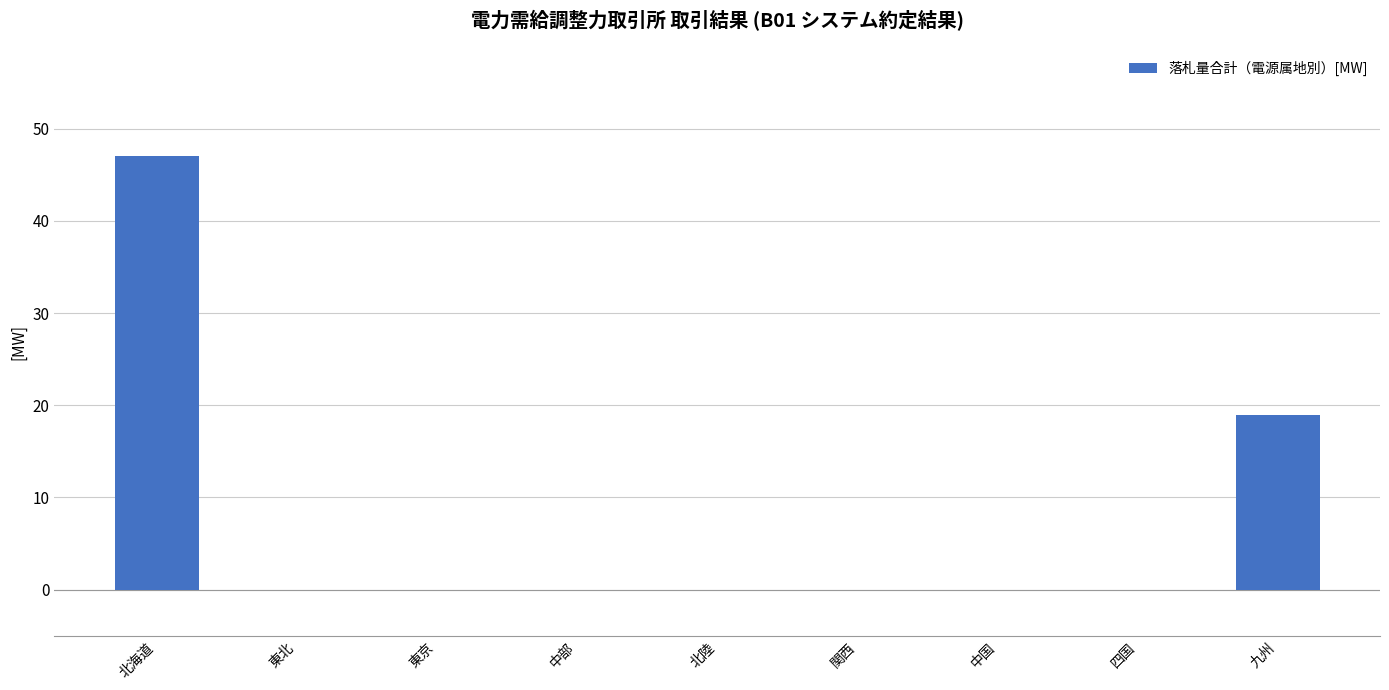

True or false: the data shows 0 at 関西.

True